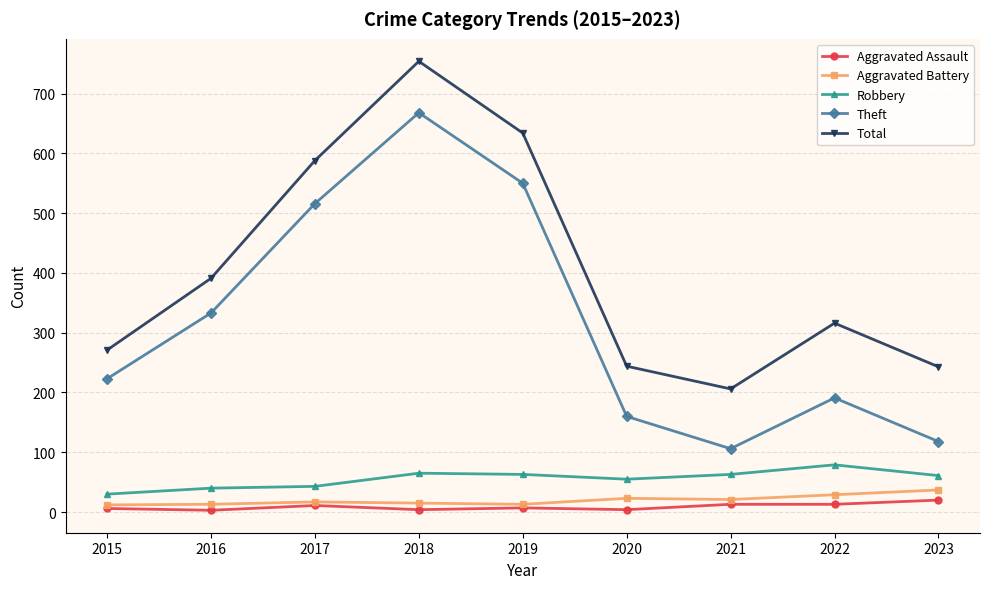

True or false: Aggravated Battery and Theft cross at least once.

False